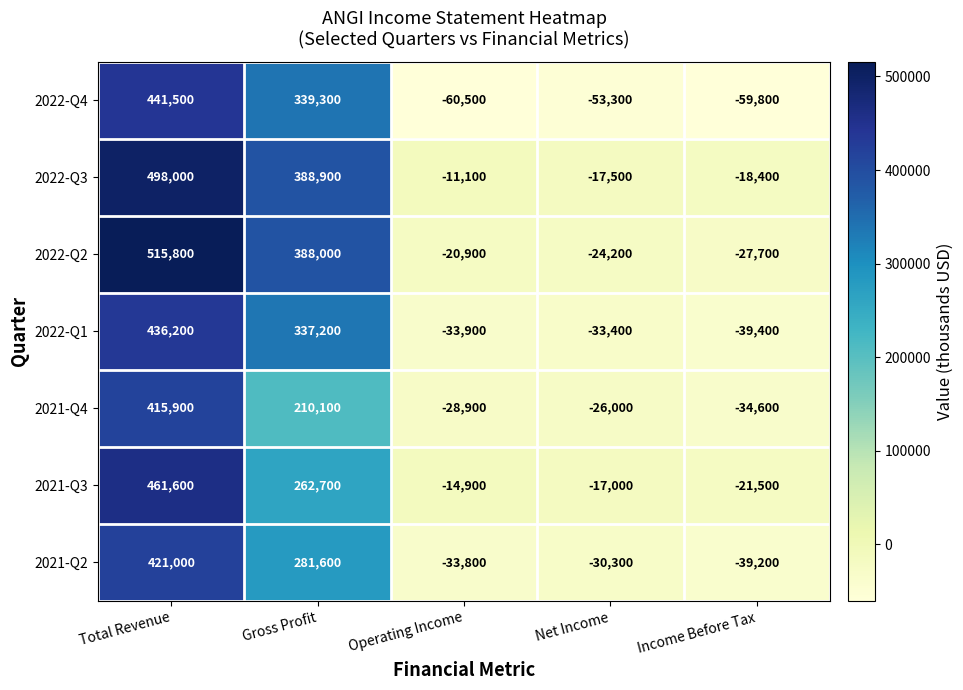

What is the spread (max minus min) of values at Gross Profit?

178800